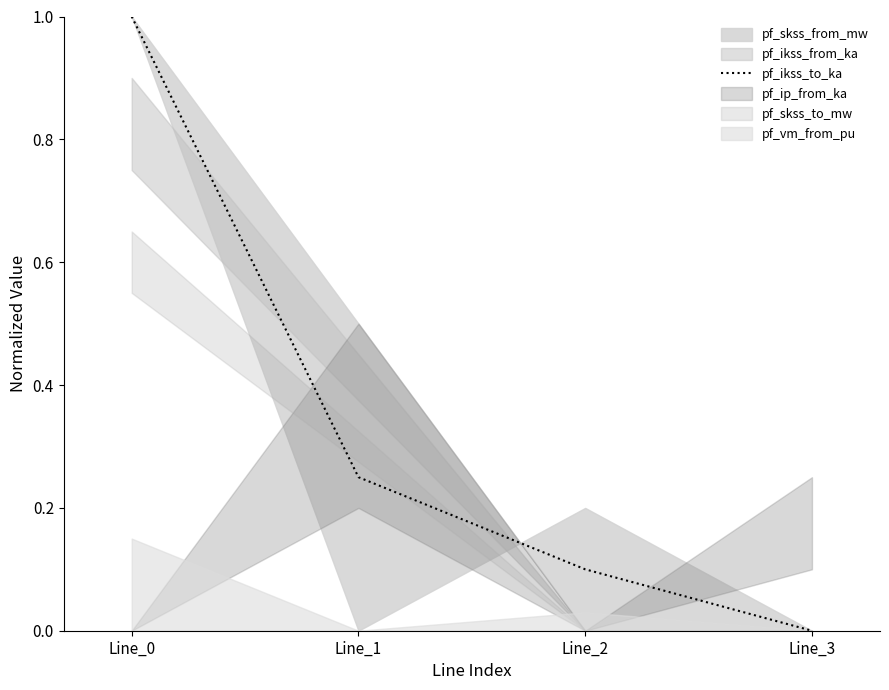

True or false: the data has more than 2 interior local peaks.

False